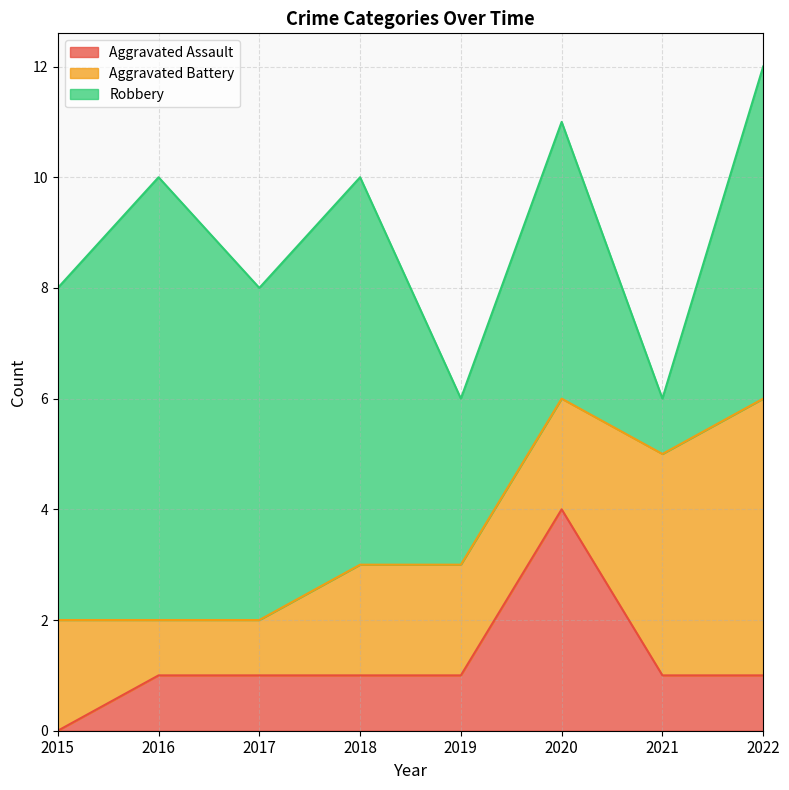

List the series in order of their peak value, lowest first.

Aggravated Assault, Aggravated Battery, Robbery